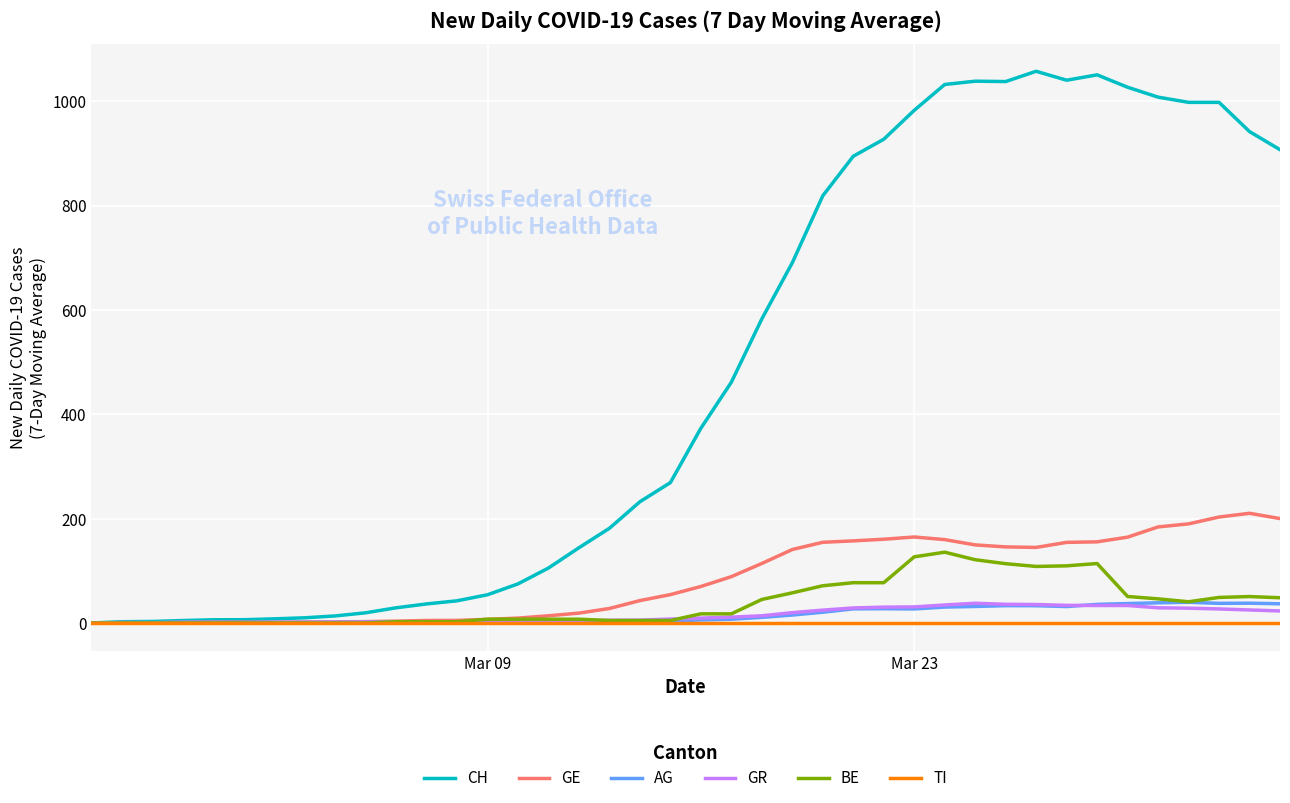

Is this an area chart (filled region under the line)?

No